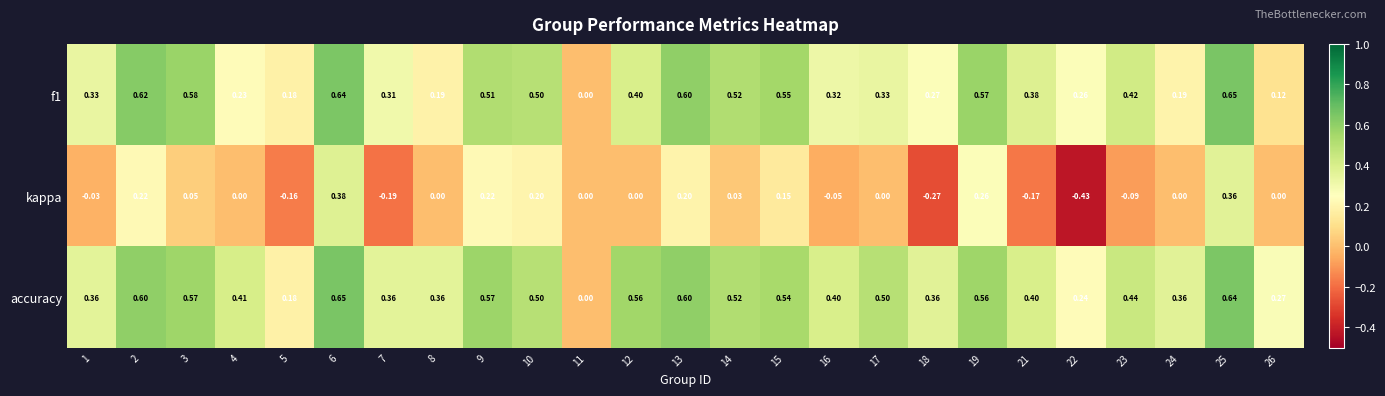

Which series changed the most between 7 and 8?

kappa